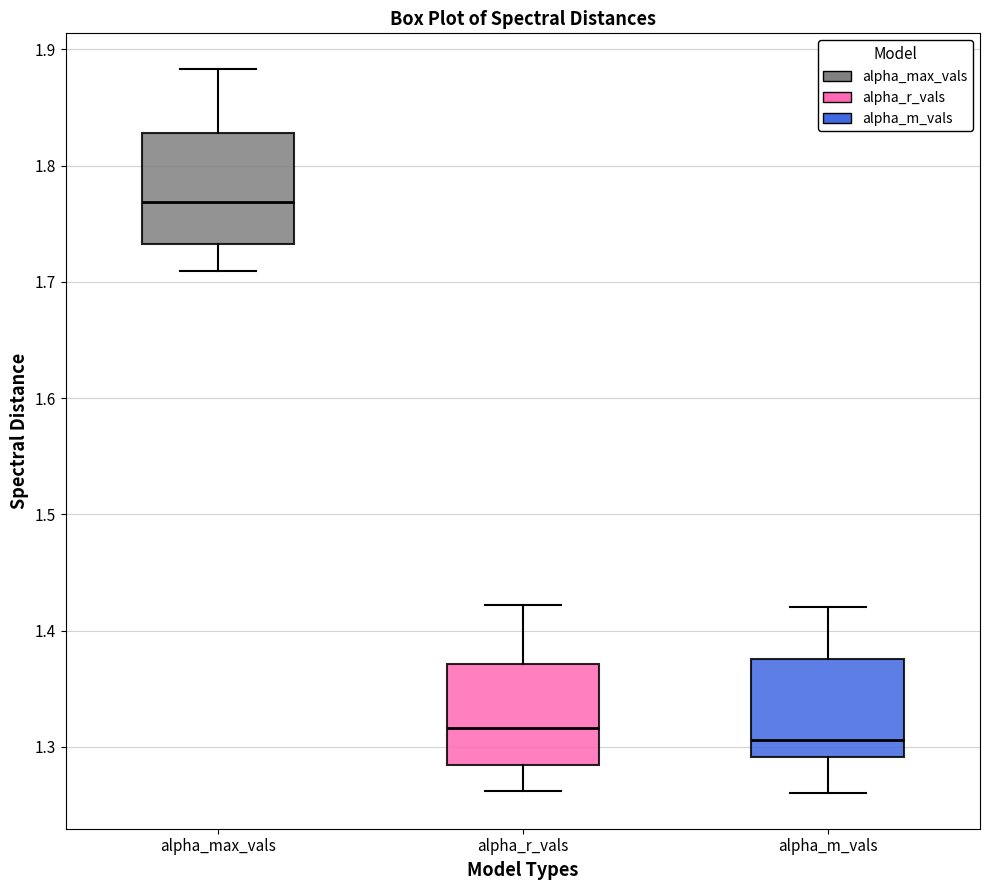

Where does the median line of the box for alpha_m_vals sit on the y-axis? The values are not printed on the chart, so give them approximately, as read against the axis.

1.31